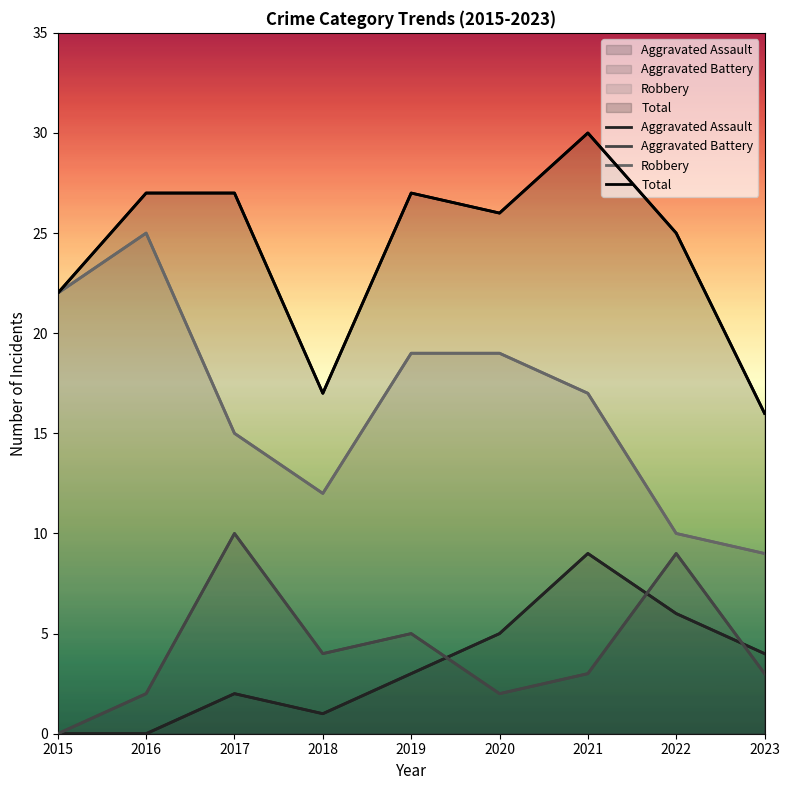

True or false: Robbery and Total cross at least once.

False